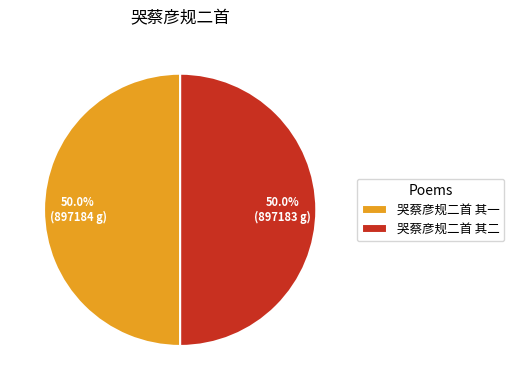

To the nearest percent, what portion does 哭蔡彦规二首 其一 represent?

50%